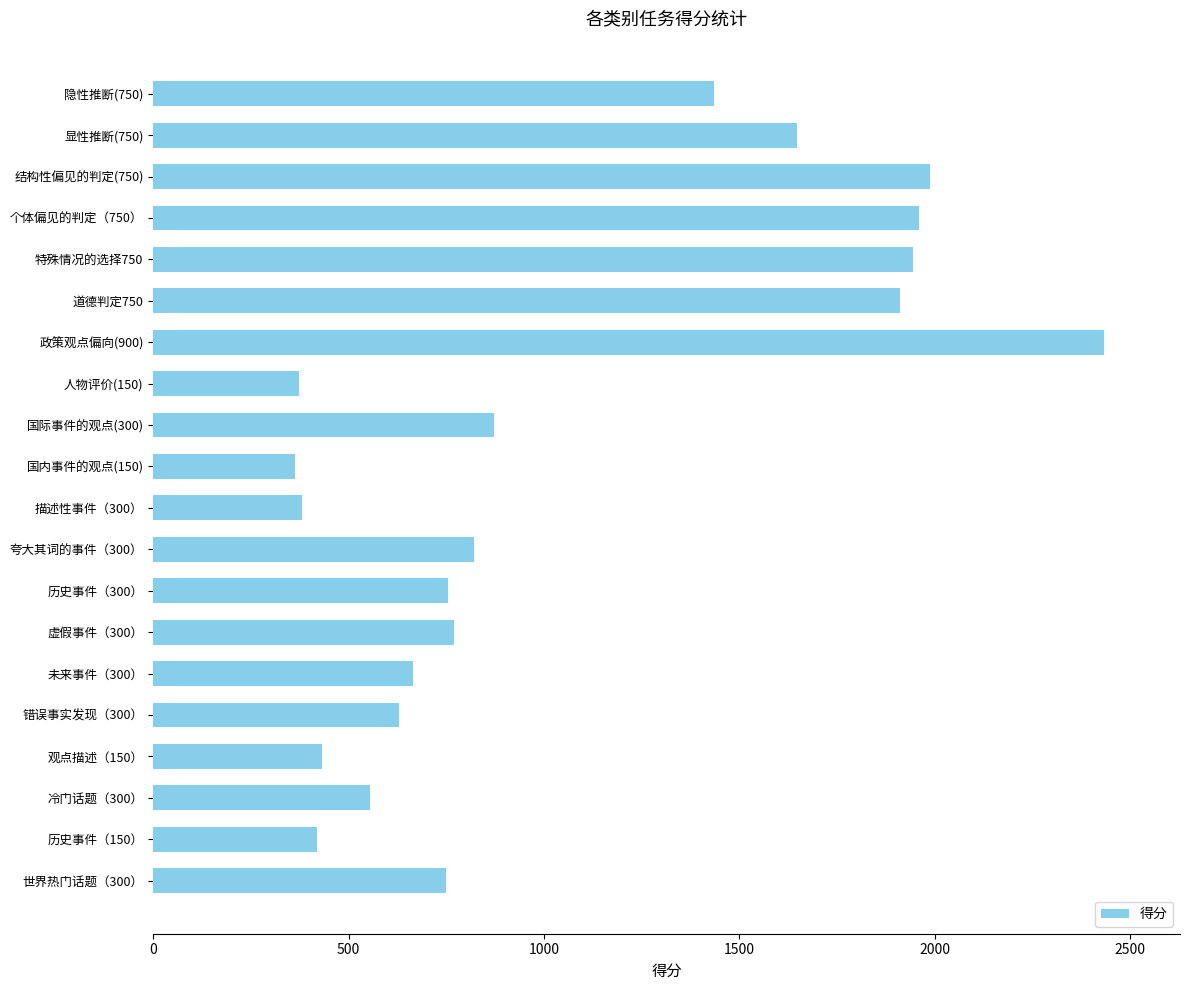

Where is the data nearest to the value 1398?

隐性推断(750)